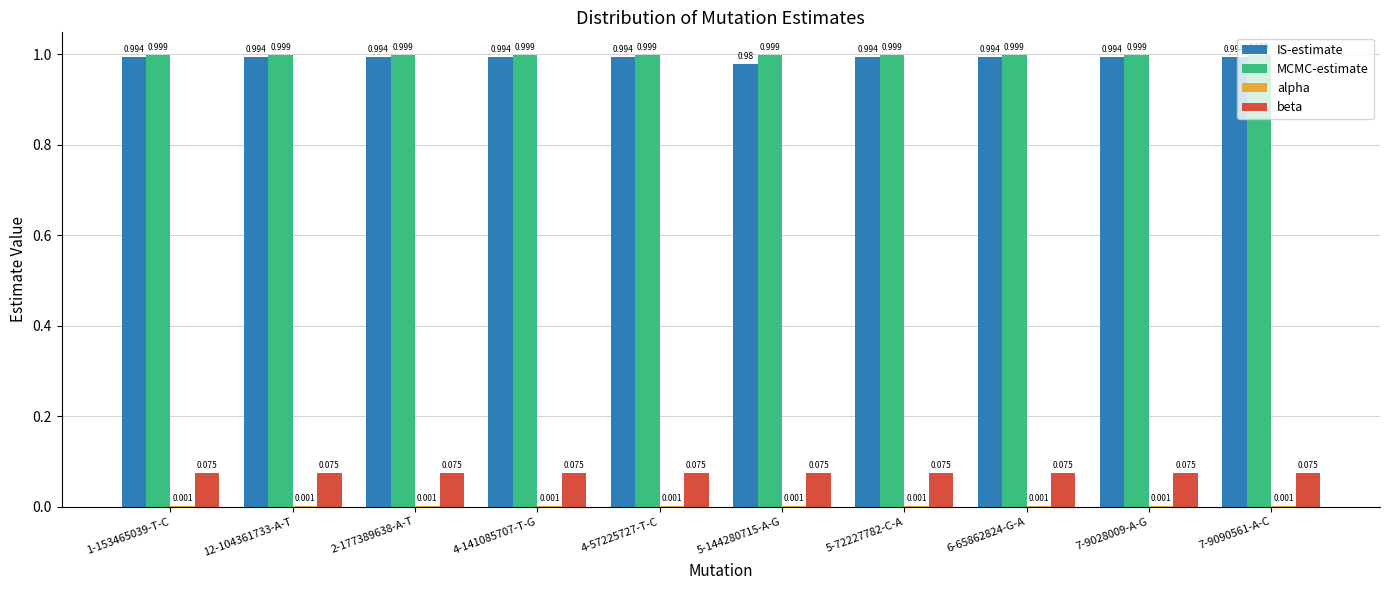

How many series are shown in this chart?

4